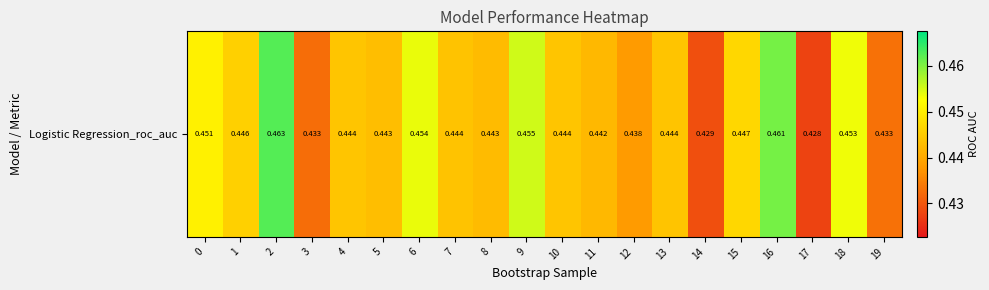

Between 10 and 4, which is larger?

10